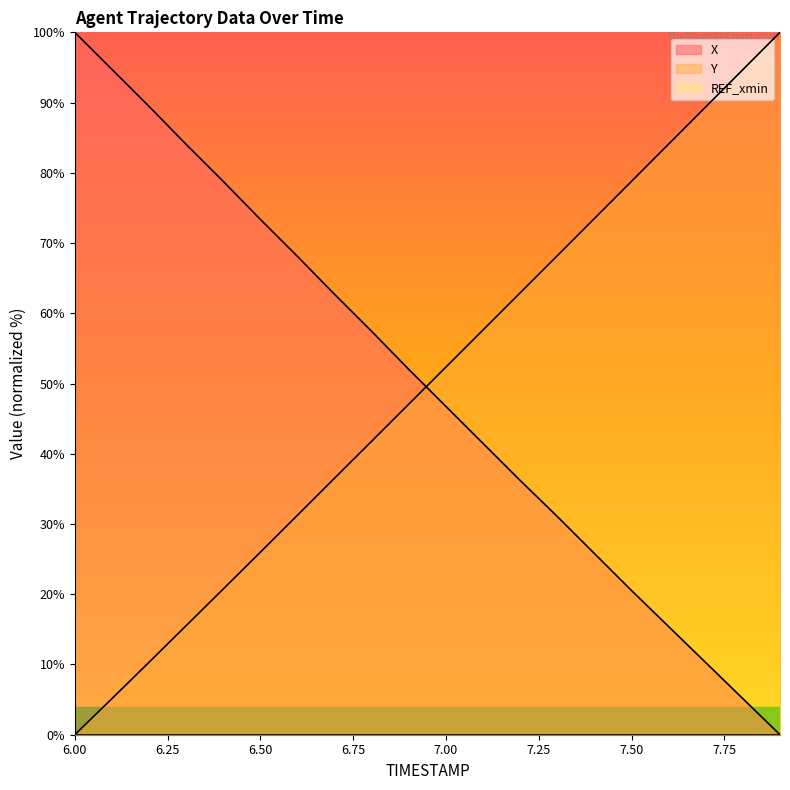

Rank the series by their maximum value, from highest to lowest.

X, Y